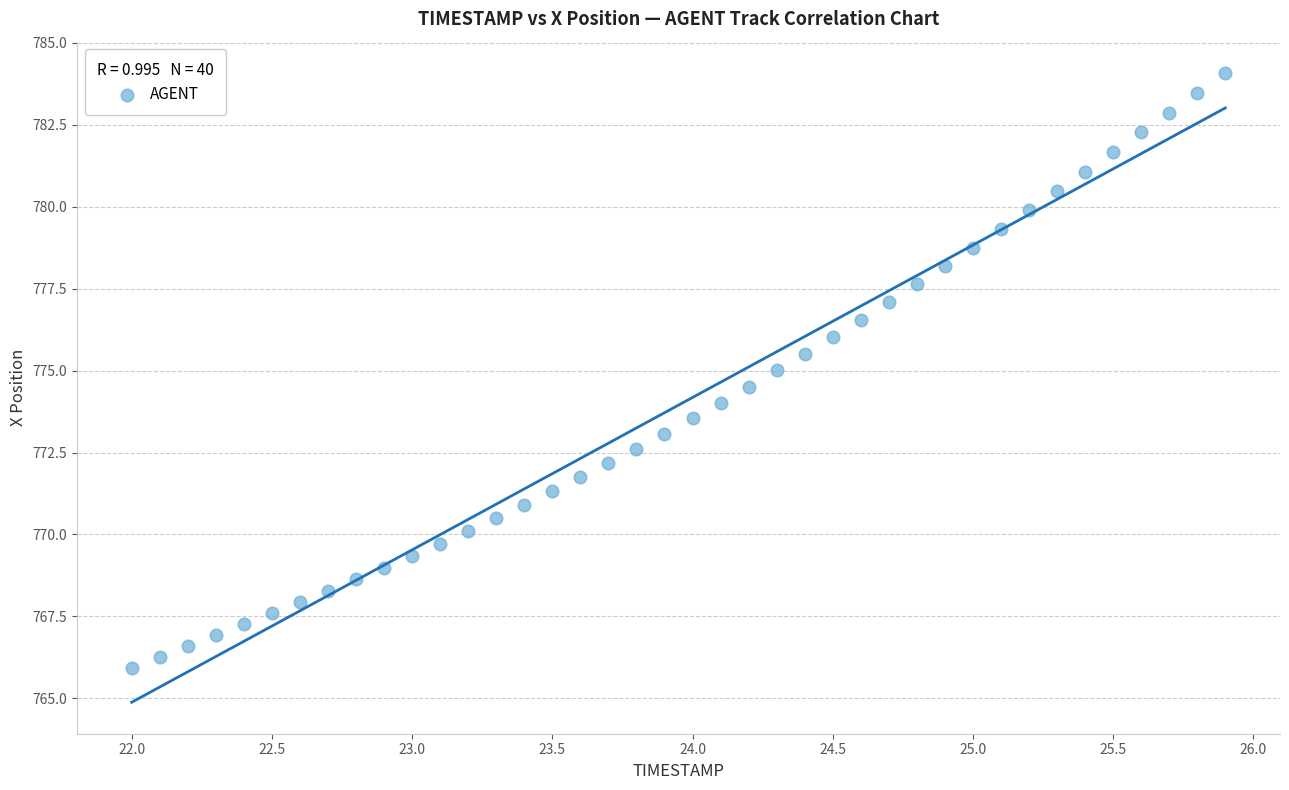

What is the range of X values (max minus min)?

3.9